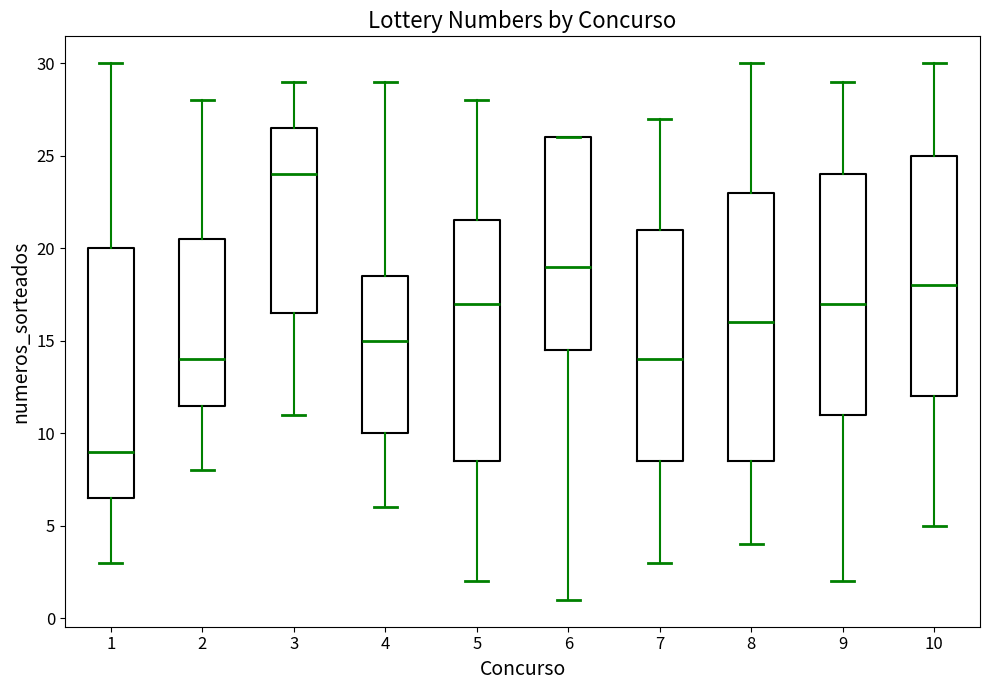

Which box is the tallest, from its lower edge to its upper edge?

8